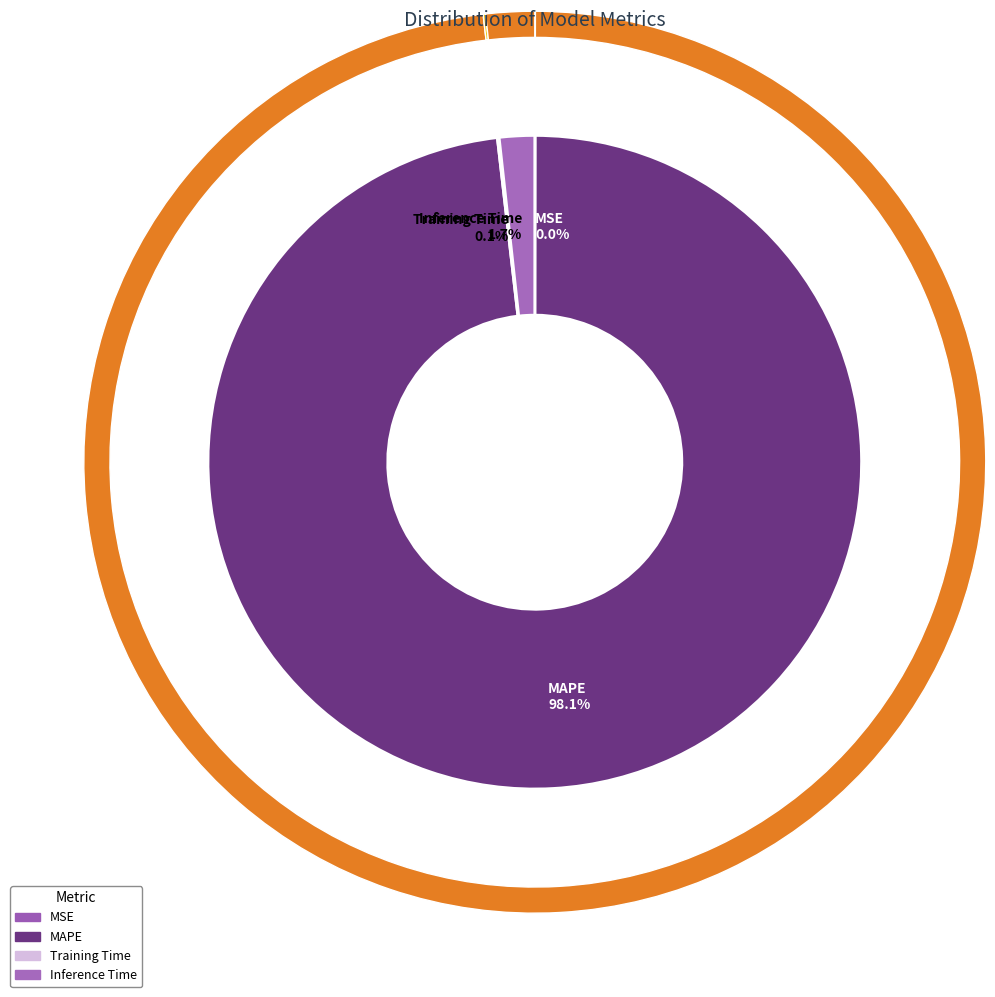

Combined, what portion of the pie is MSE and MAPE?

98.2%